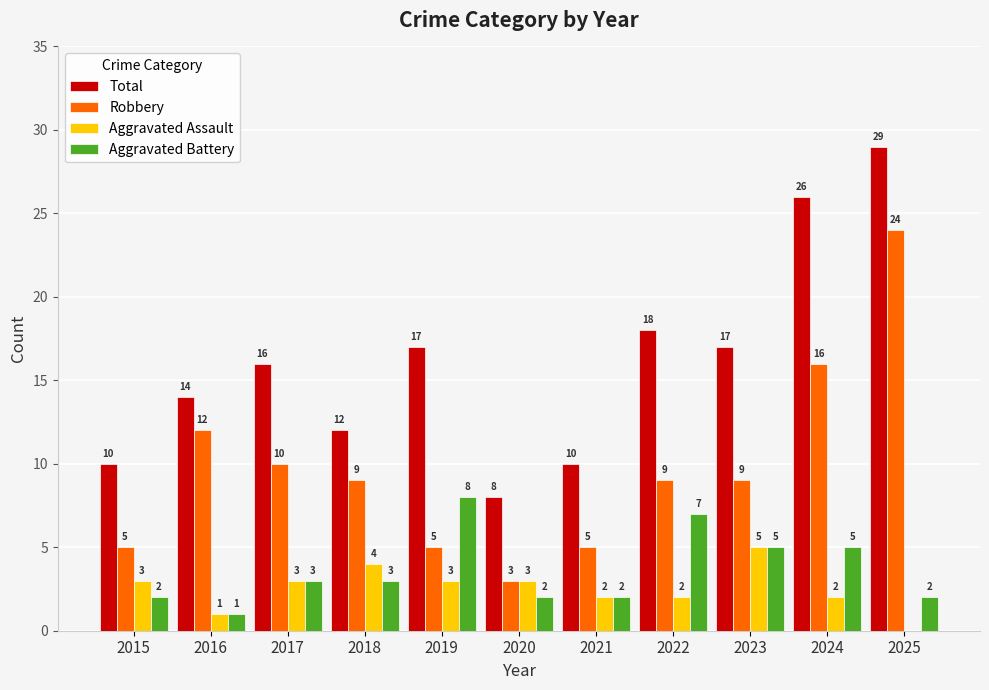

The Total series shows 17 at 2019. True or false?

True